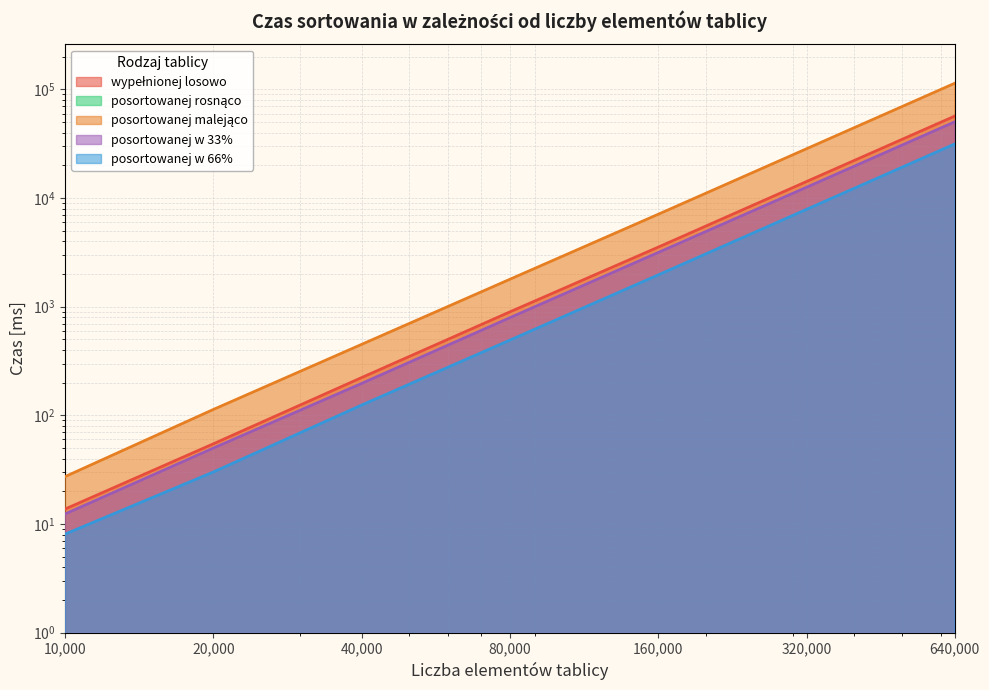

Between 320000 and 40000, which is larger?

320000